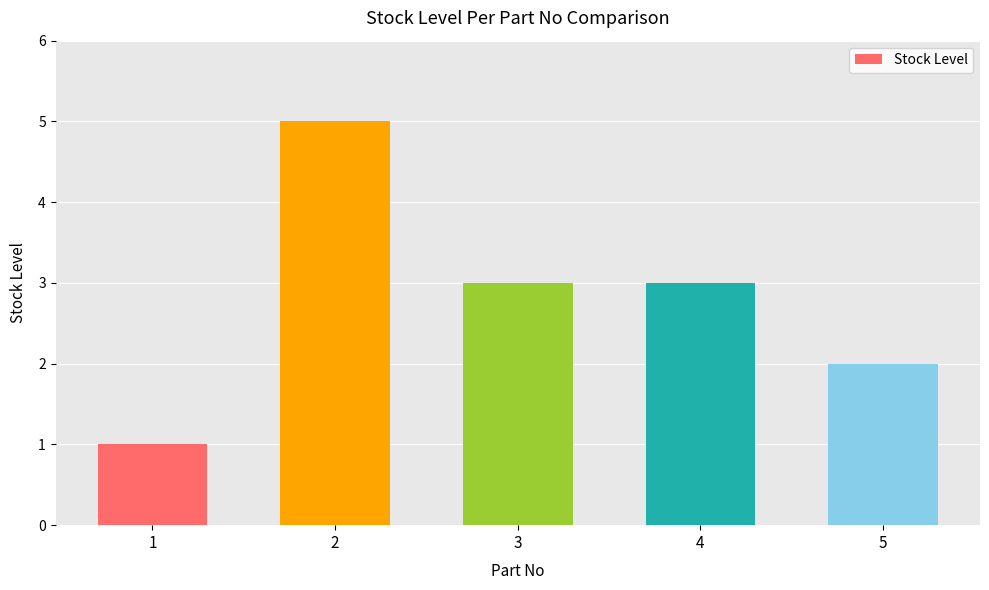

Count the values in the range 2 to 3.

3